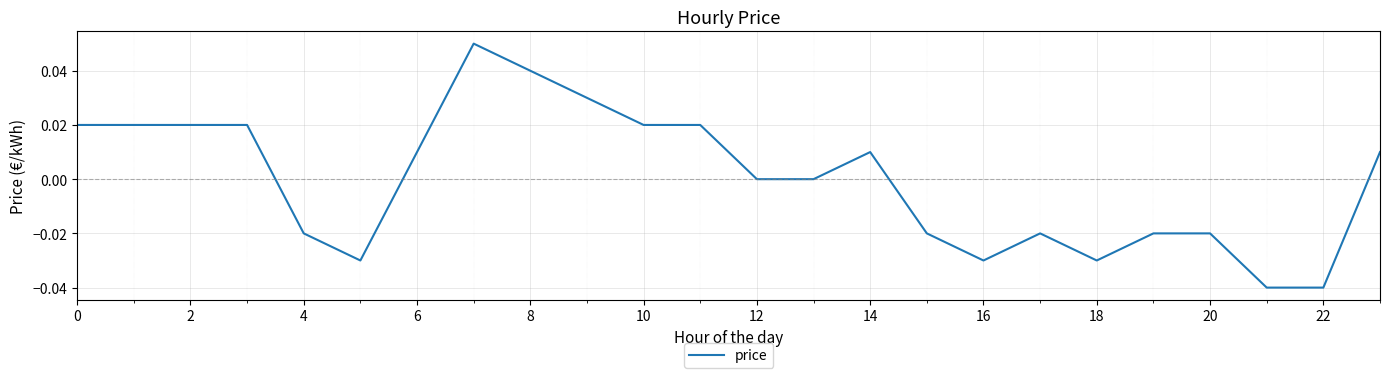

Which has a higher value, 14 or 4?

14